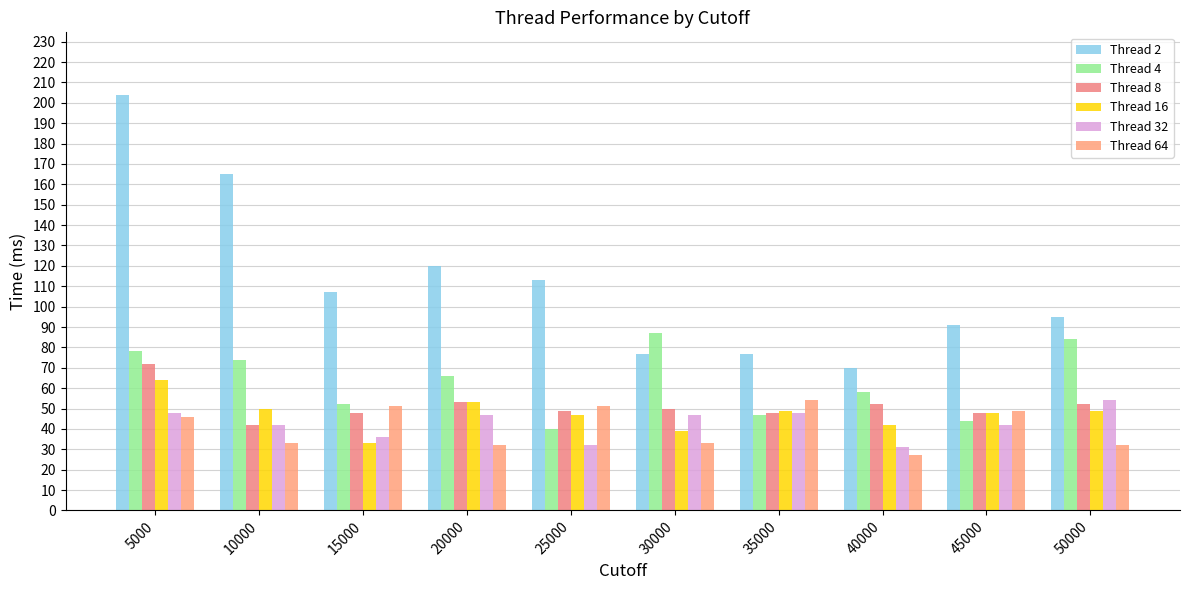

List the labels in order of Thread 2 value, smallest first.

40000, 30000, 35000, 45000, 50000, 15000, 25000, 20000, 10000, 5000